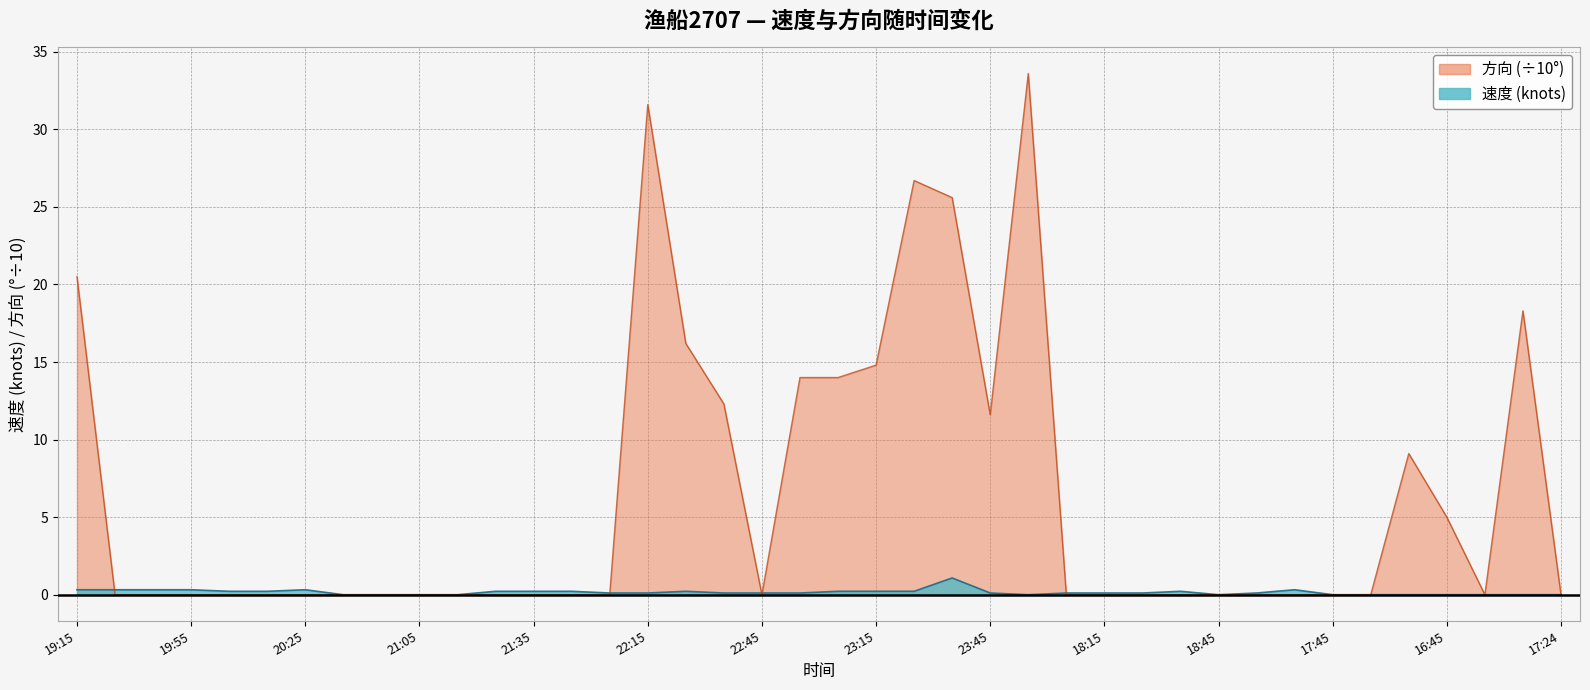

True or false: 方向 has more than 1 points higher than both neighbors.

True